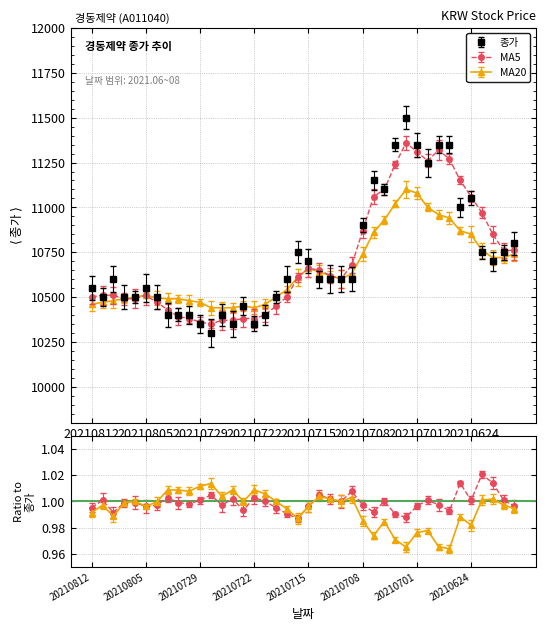

The value of 종가 at 20210709 is 2598. True or false?

False